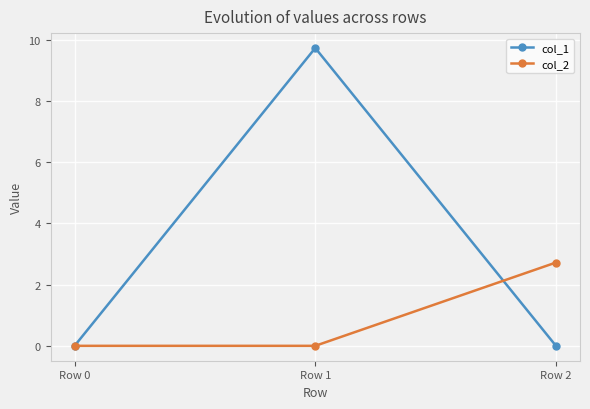

Reading left to right, what are all the values shown in this chart?

col_1: Row 0=0.0	Row 1=9.7	Row 2=0.0
col_2: Row 0=0.0	Row 1=0.0	Row 2=2.7